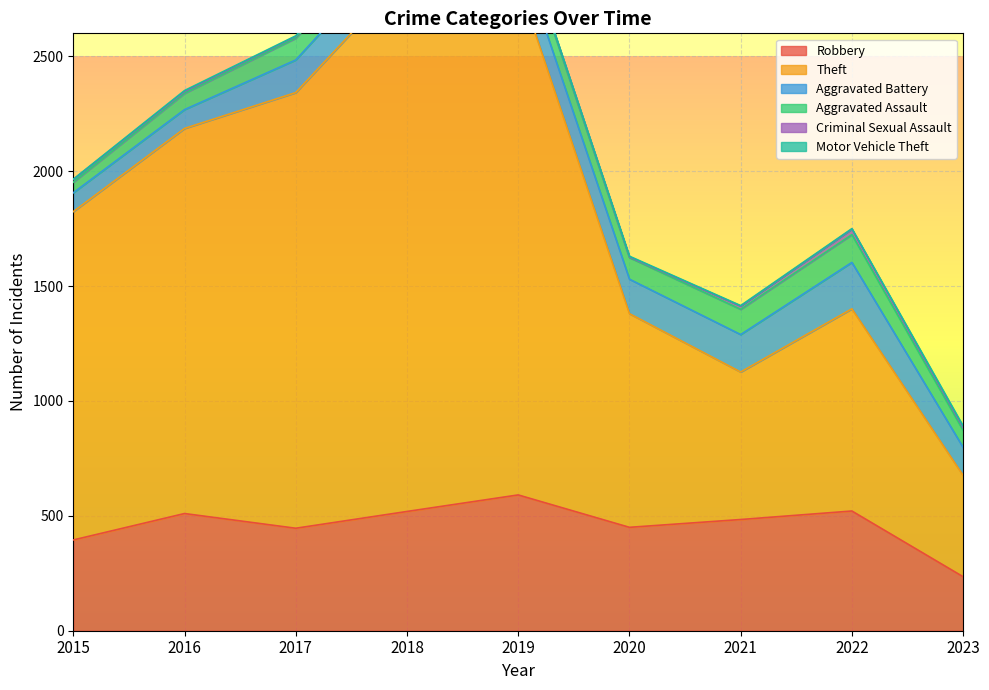

At how many categories does at least one series exceed 1495?

4